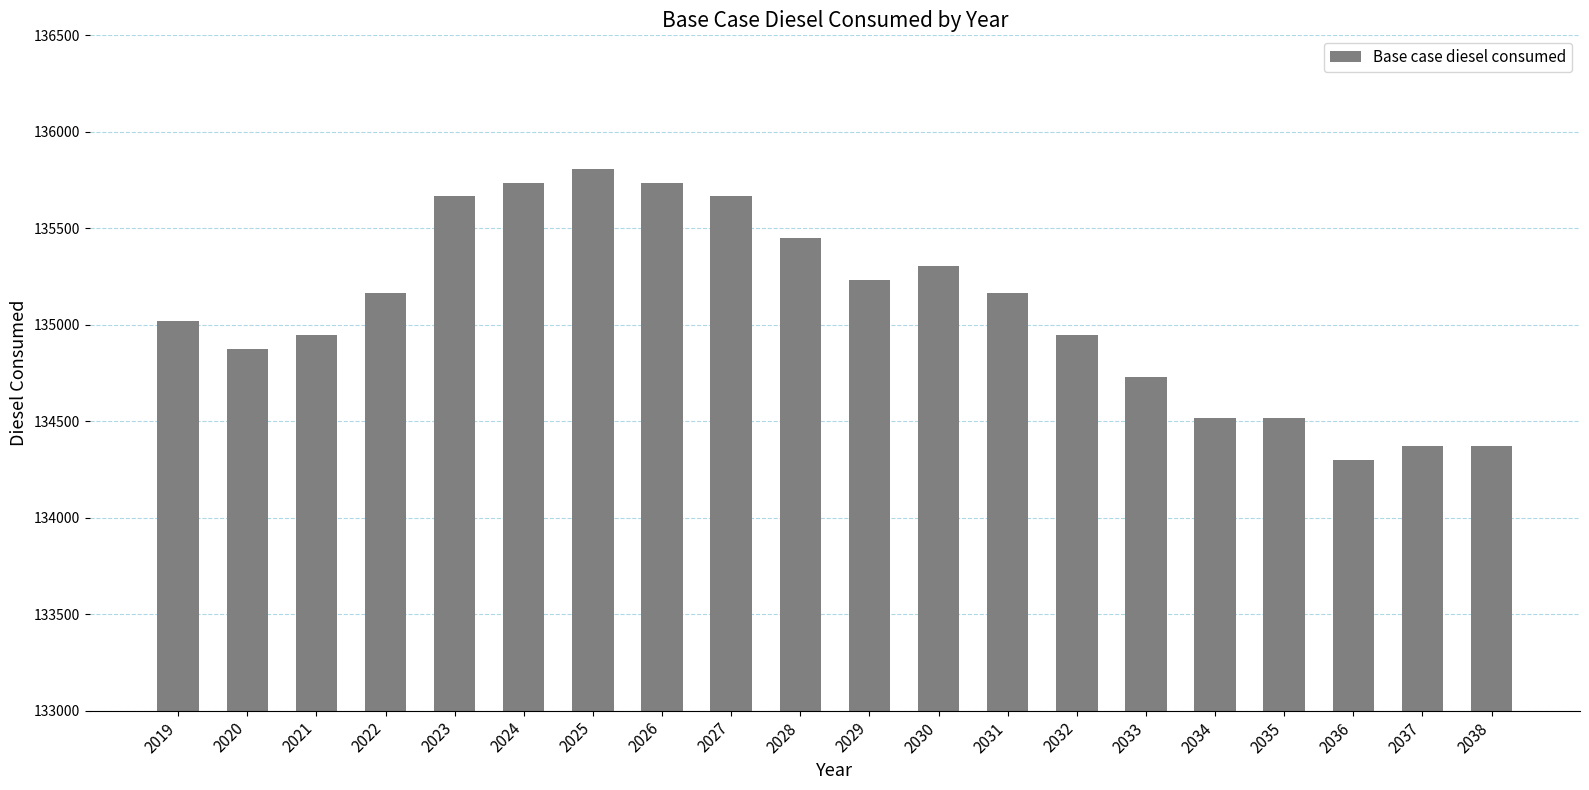

At which label is the value closest to 135054?

2019